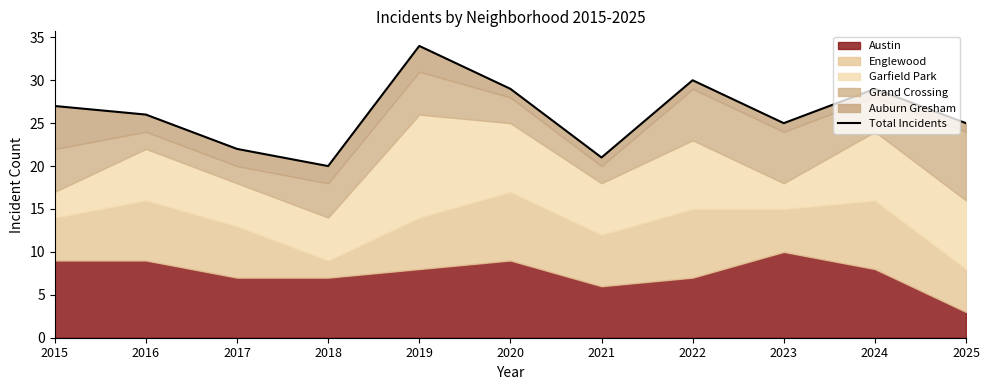

Is it true that the value at 2015 is 27?

True